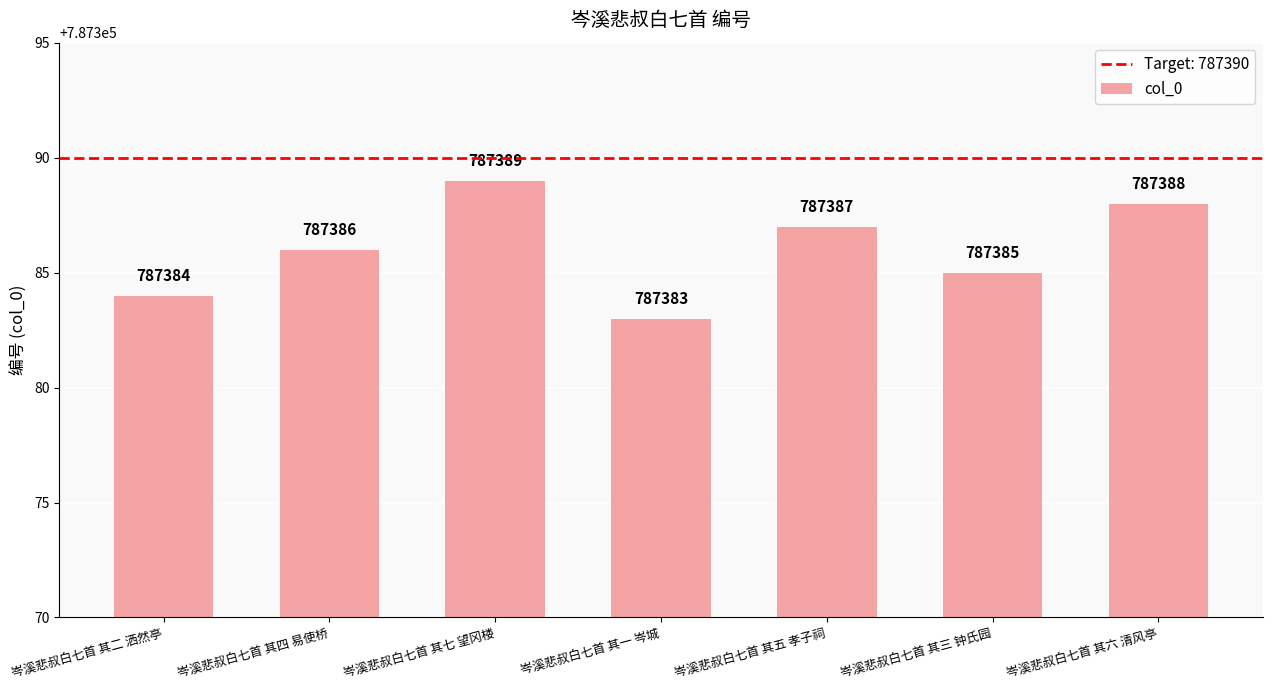

How many data points are less than 787386?

3